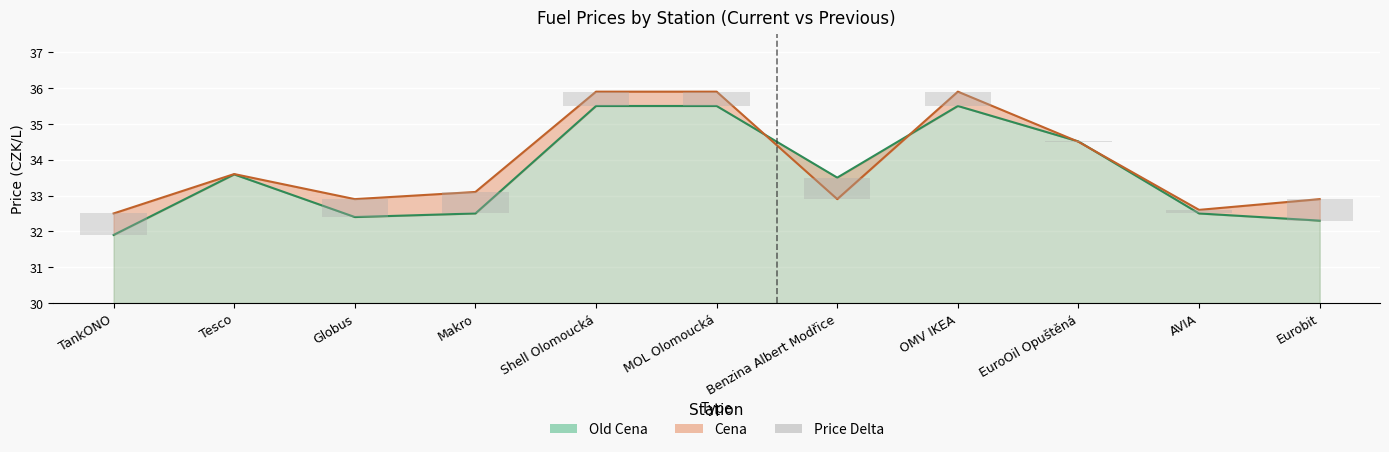

True or false: Cena has a value of 32.6 at AVIA.

True